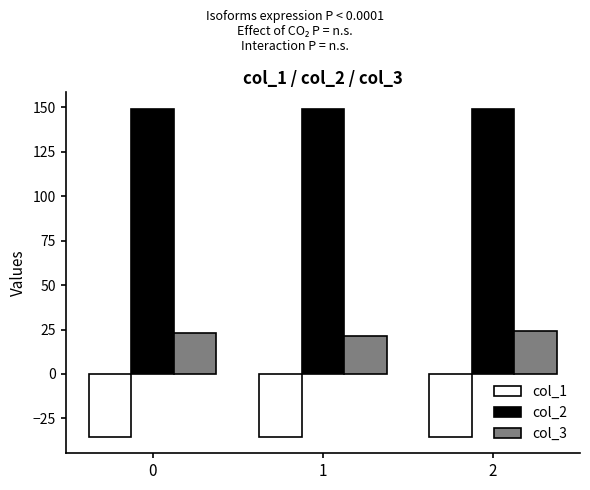

At 0, list the series in order from largest to smallest.

col_2, col_3, col_1